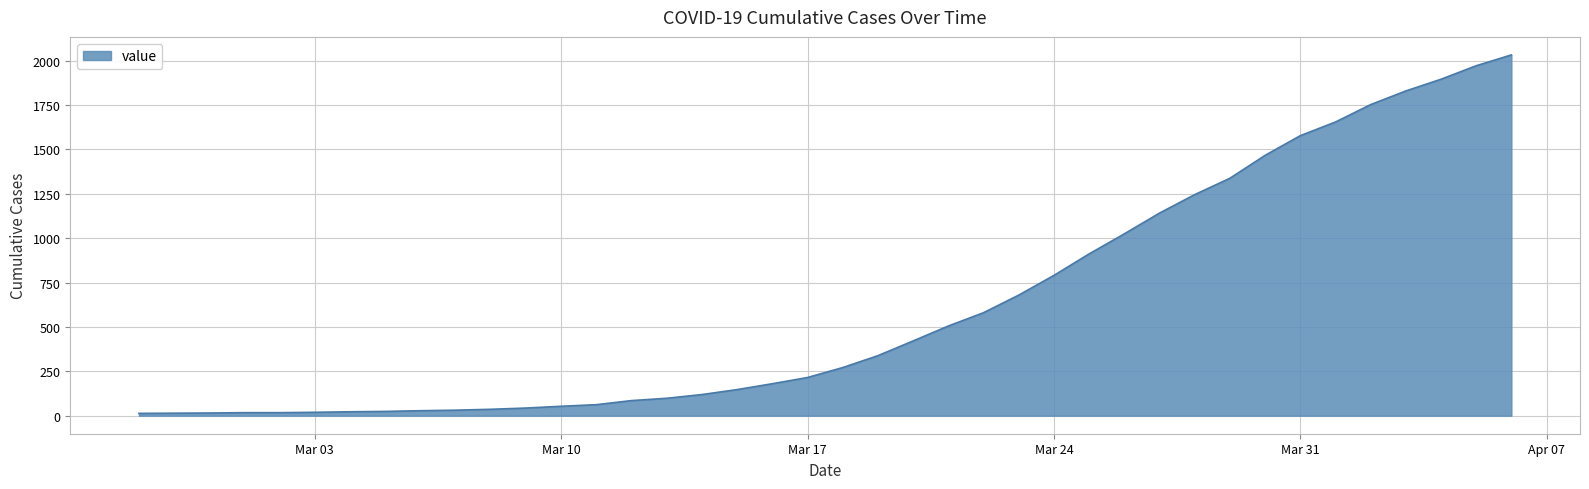

How many categories are shown in the chart?

40